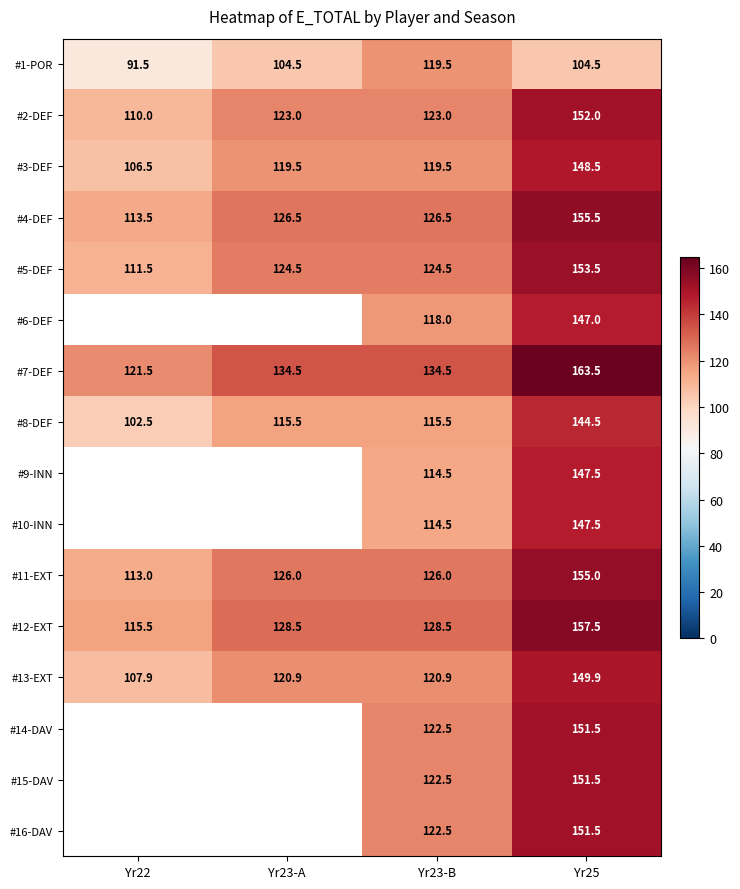

What is the minimum value for #3-DEF?

106.5